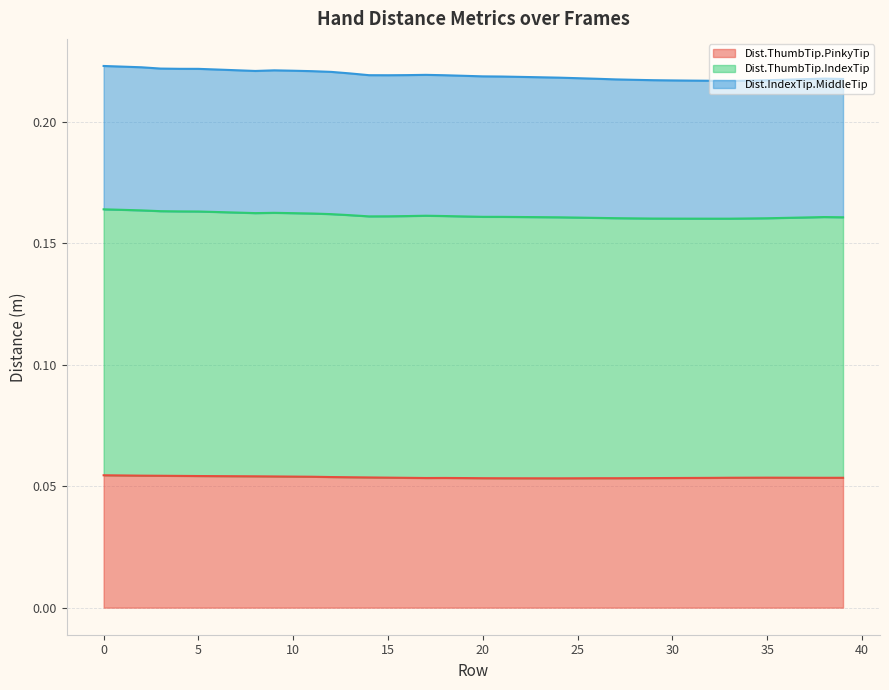

List the labels in order of Dist.ThumbTip.IndexTip value, largest first.

0, 1, 2, 3, 4, 5, 6, 7, 9, 10, 8, 11, 12, 13, 17, 16, 14, 18, 15, 19, 20, 21, 22, 23, 24, 25, 38, 26, 39, 37, 27, 36, 28, 29, 35, 30, 31, 34, 32, 33